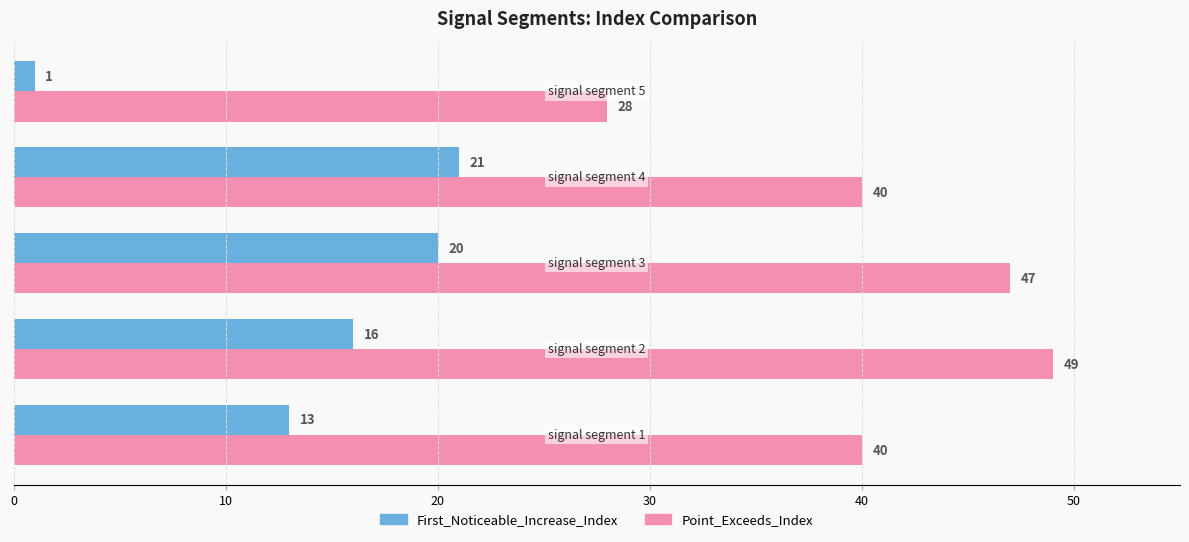

What is the maximum value shown in the chart?

49